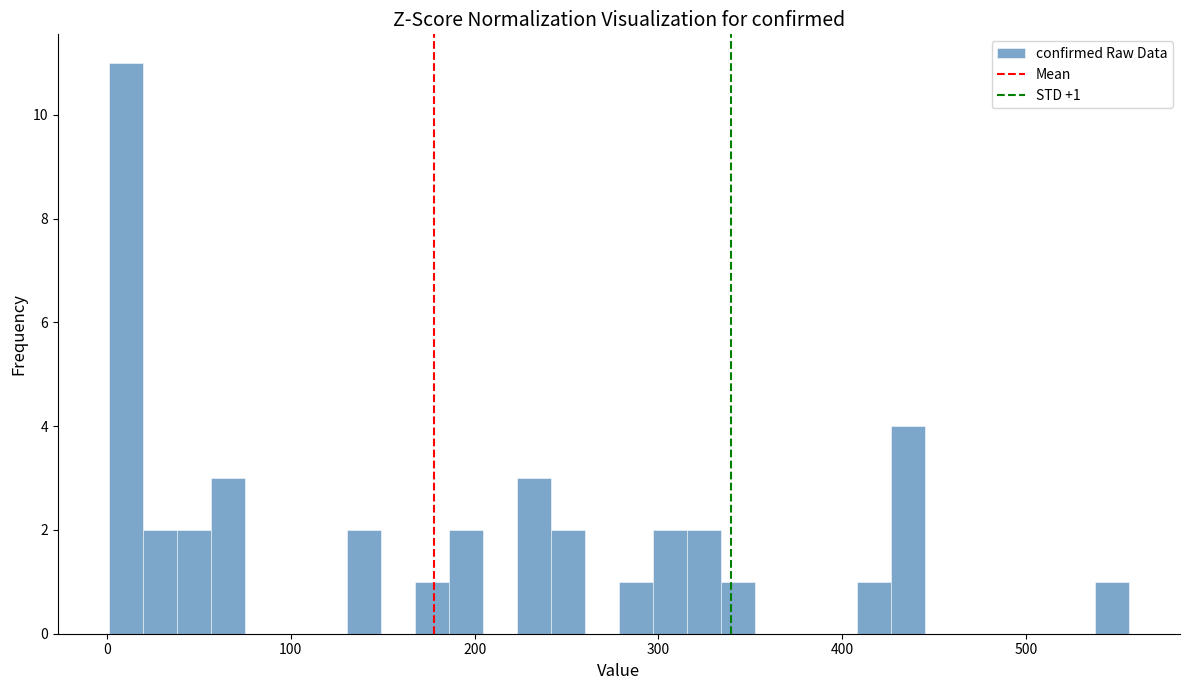

Around what value on the x-axis is the tallest bar? Give the approximate position of its centre, as read against the axis.

10